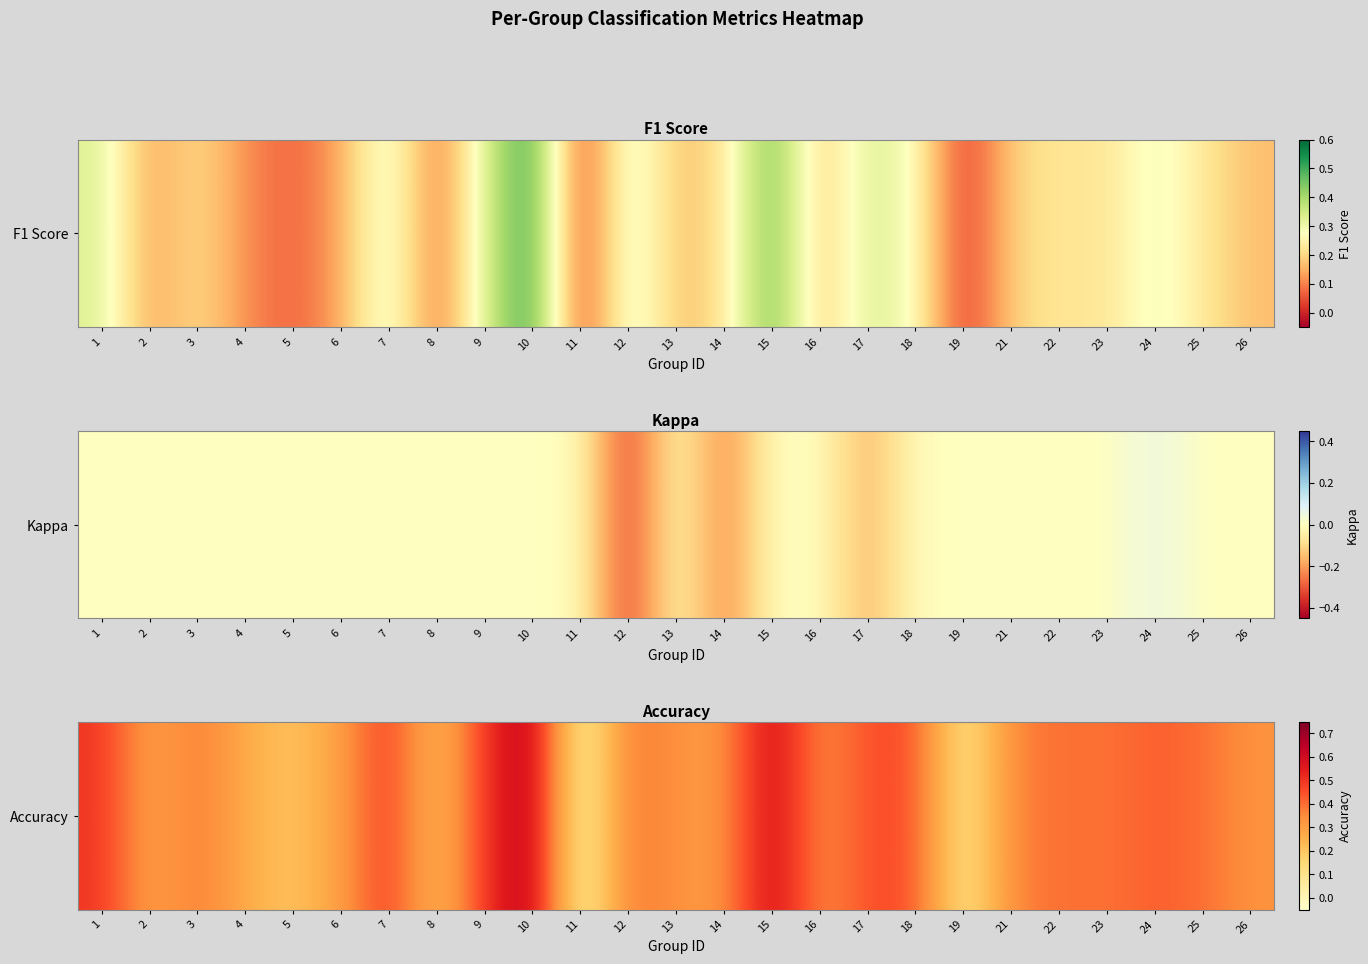

Is it true that the value at 9 is 0.8?

False